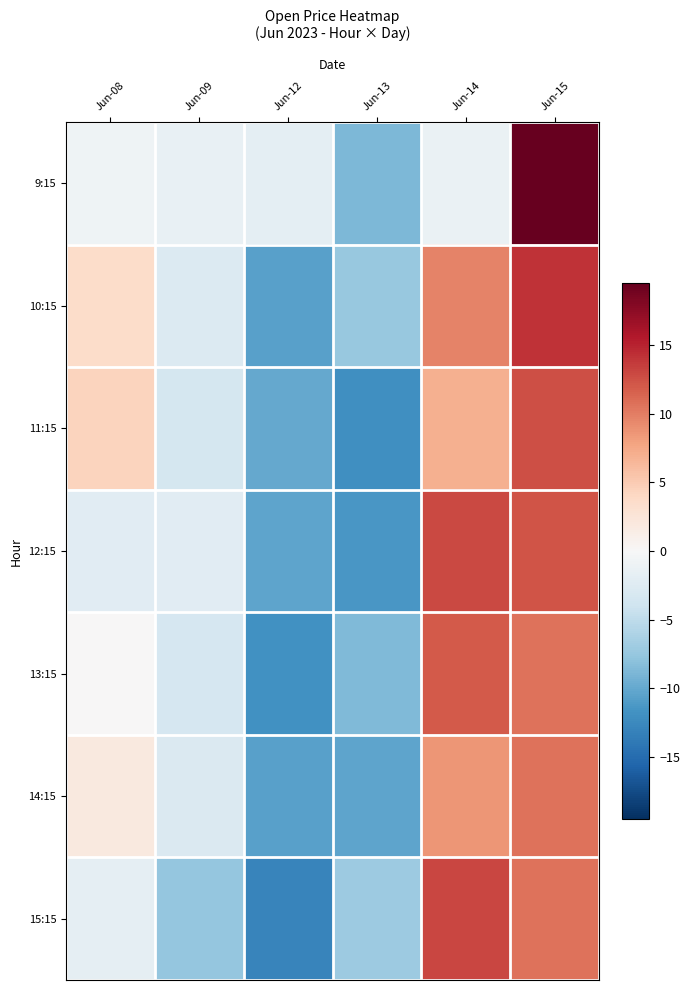

Which has a higher value, Jun-13 or Jun-09?

Jun-09